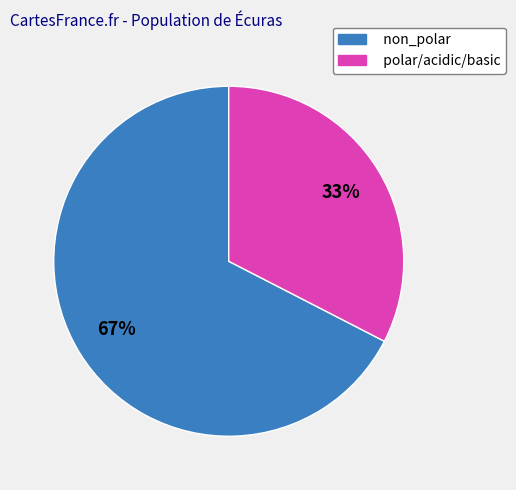

To the nearest percent, what is the combined percentage of polar/acidic/basic and non_polar?

100%